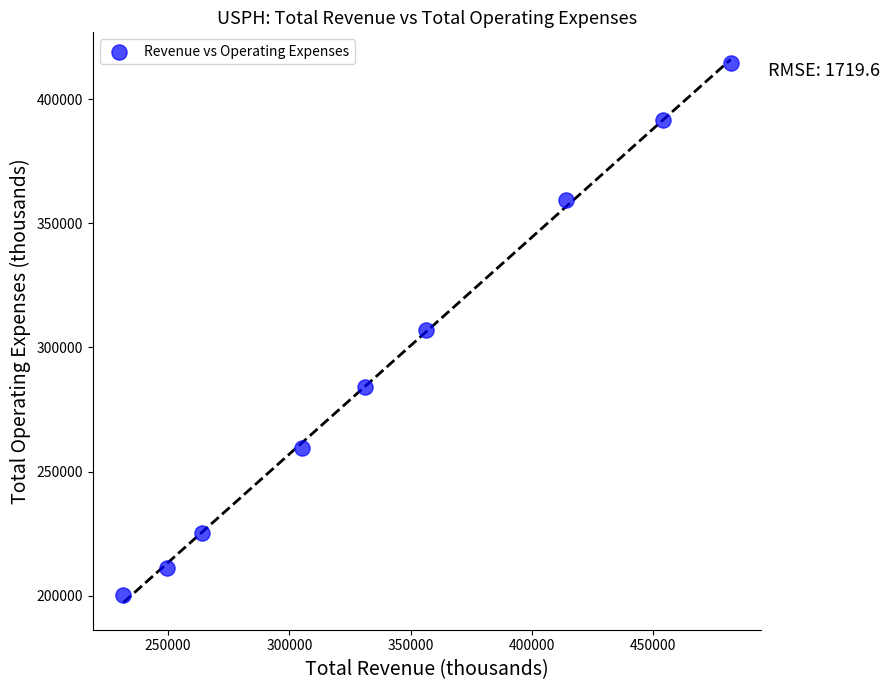

What is the average X value?

343133